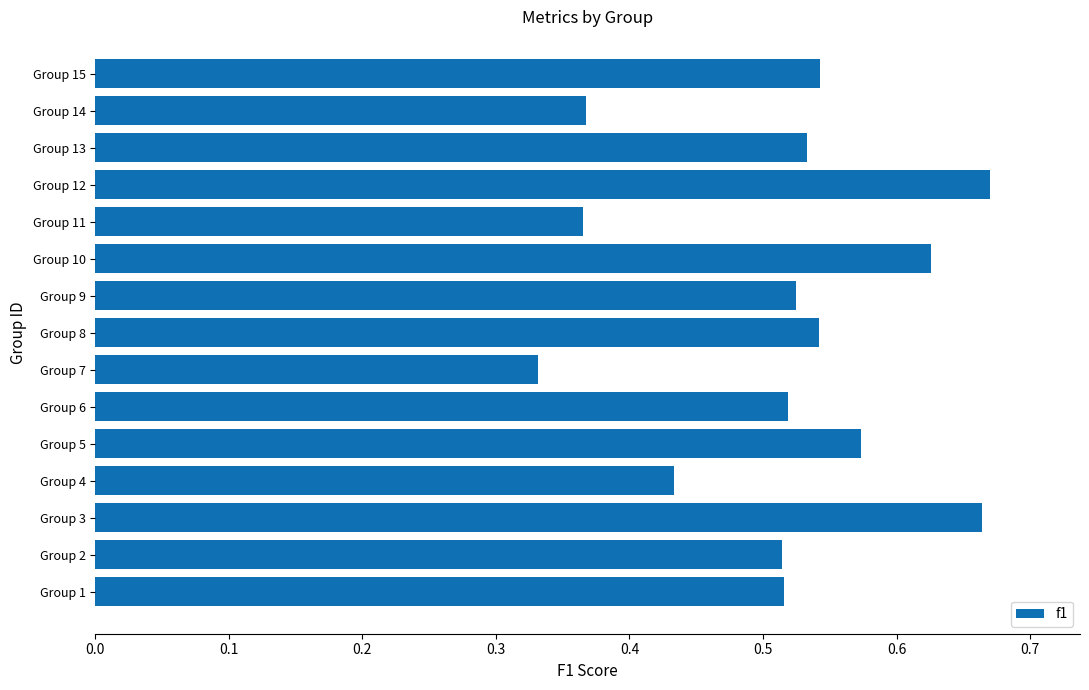

What is the sum of all values?

7.7